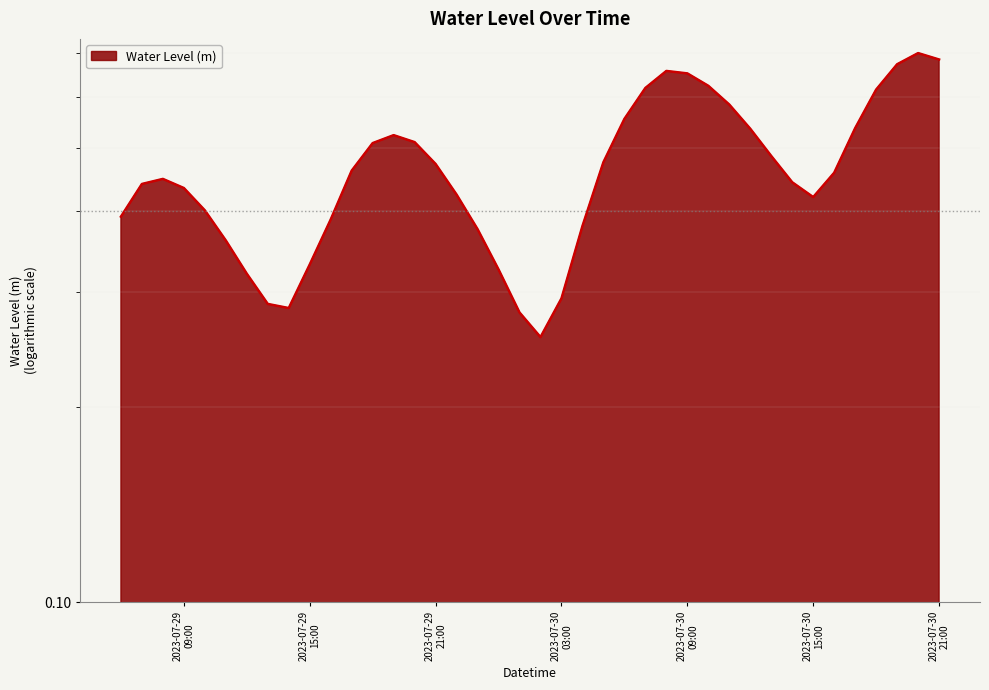

What is the minimum value shown in the chart?

0.3